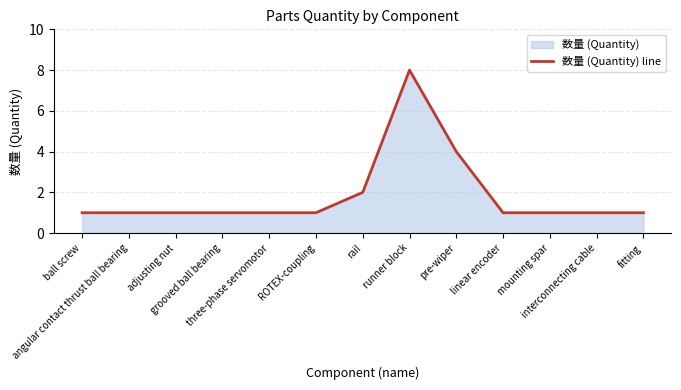

True or false: the data shows 1 at three-phase servomotor.

True